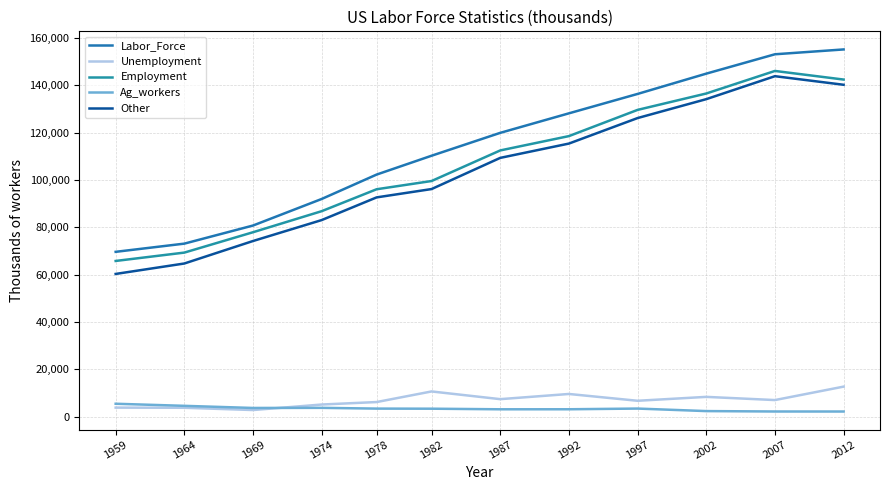

At which label does Unemployment first exceed 7040?

1982